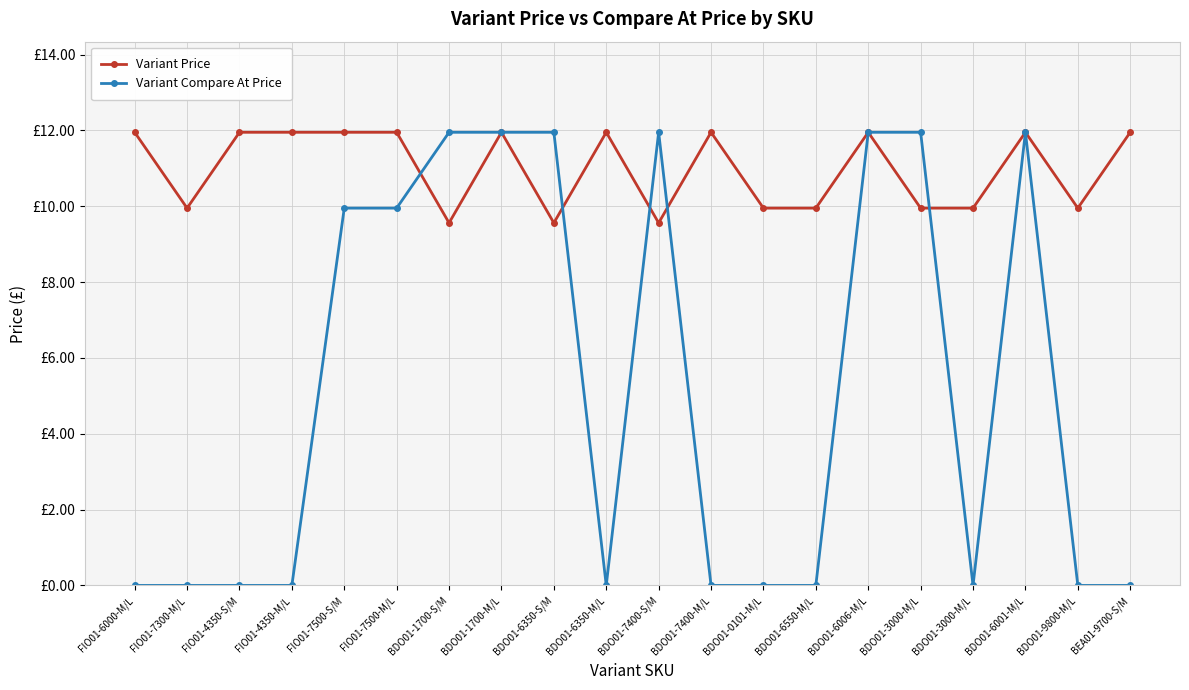

Where is the first local minimum for Variant Price?

FIO01-7300-M/L